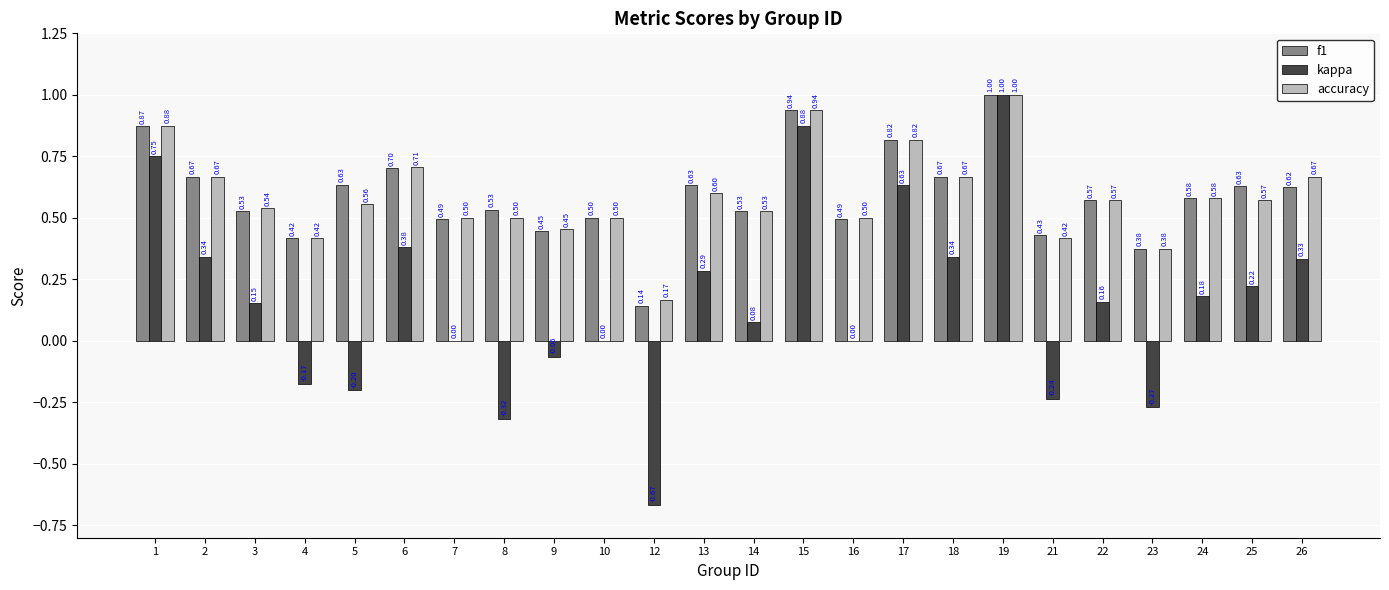

Is the value of f1 at 6 greater than the value of kappa at 17?

Yes